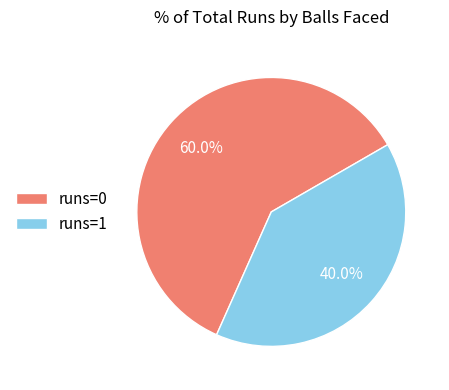

Which has a higher value, runs=0 or runs=1?

runs=0